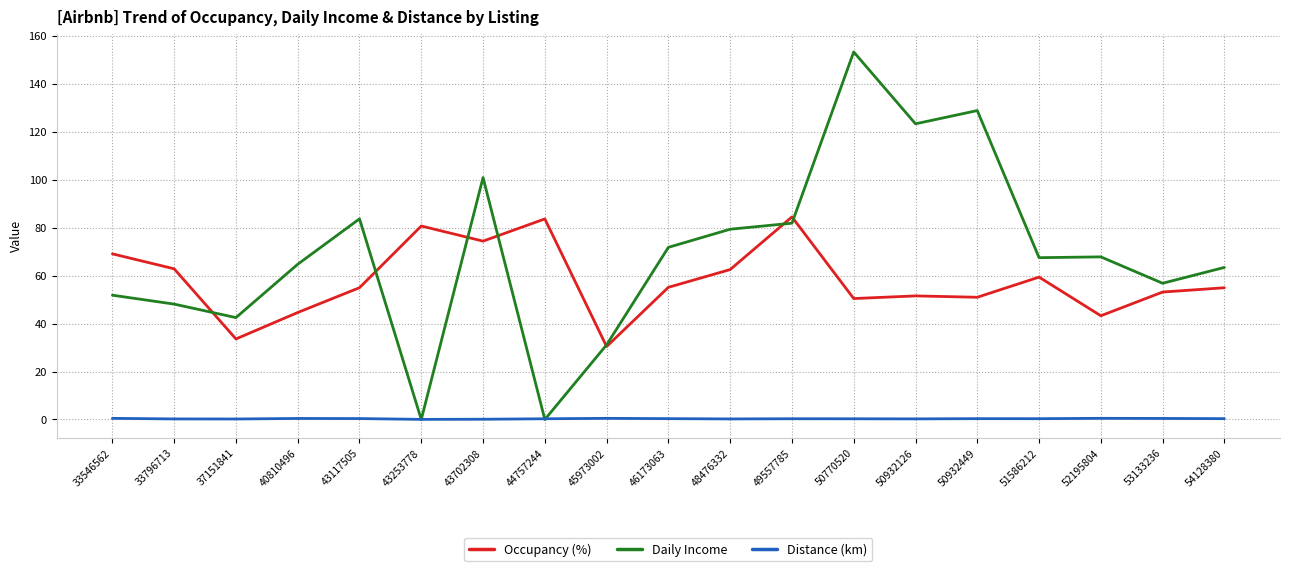

The Daily Income series shows 128.8 at 50932449. True or false?

True